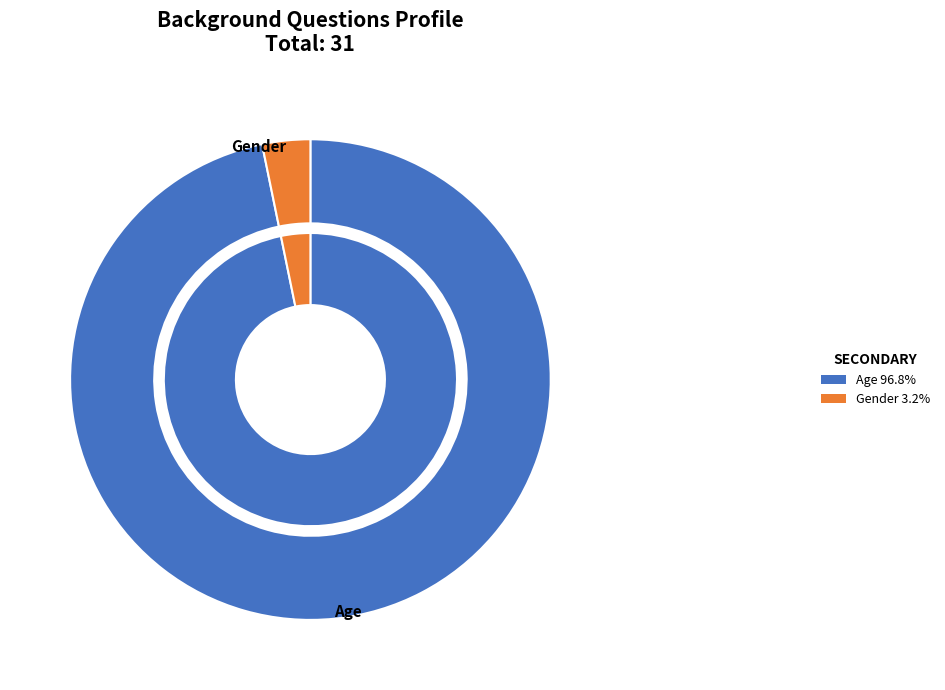

What percentage is NOT represented by Gender?

96.8%